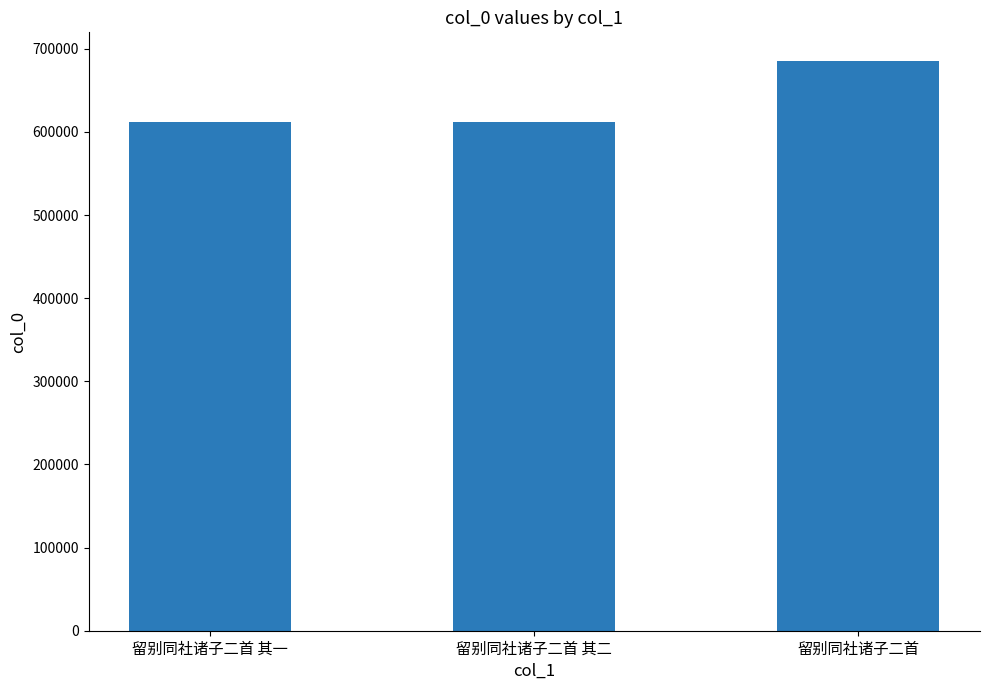

What position from the right is 留别同社诸子二首 其一?

3